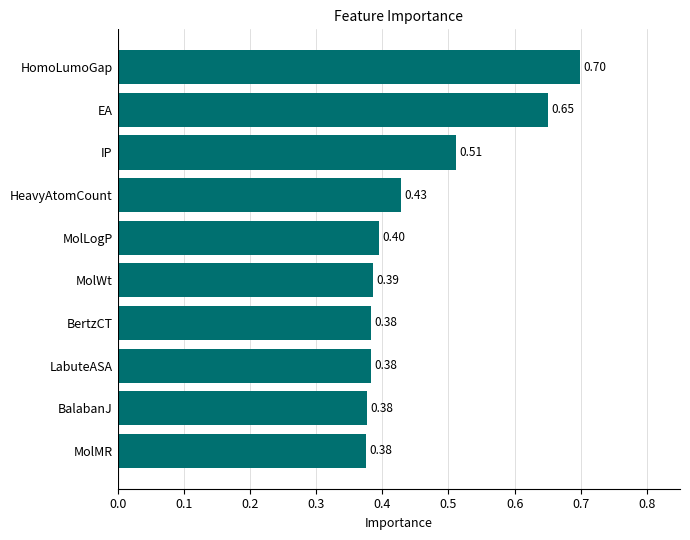

Between MolLogP and MolMR, which is larger?

MolLogP